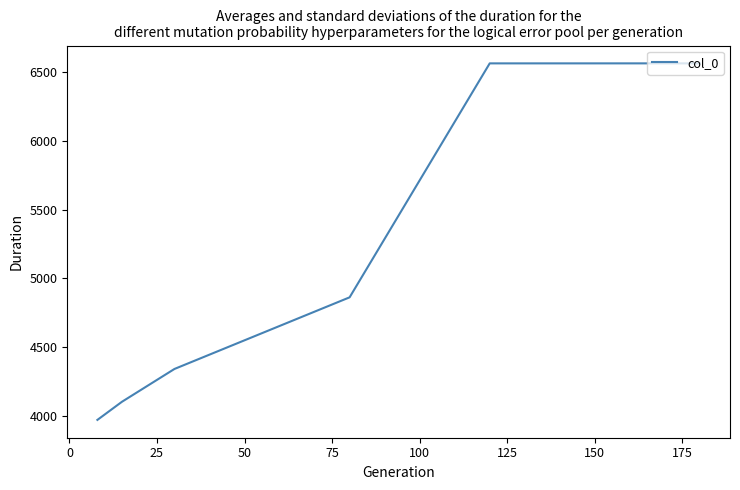

Count the number of data series in this chart.

1